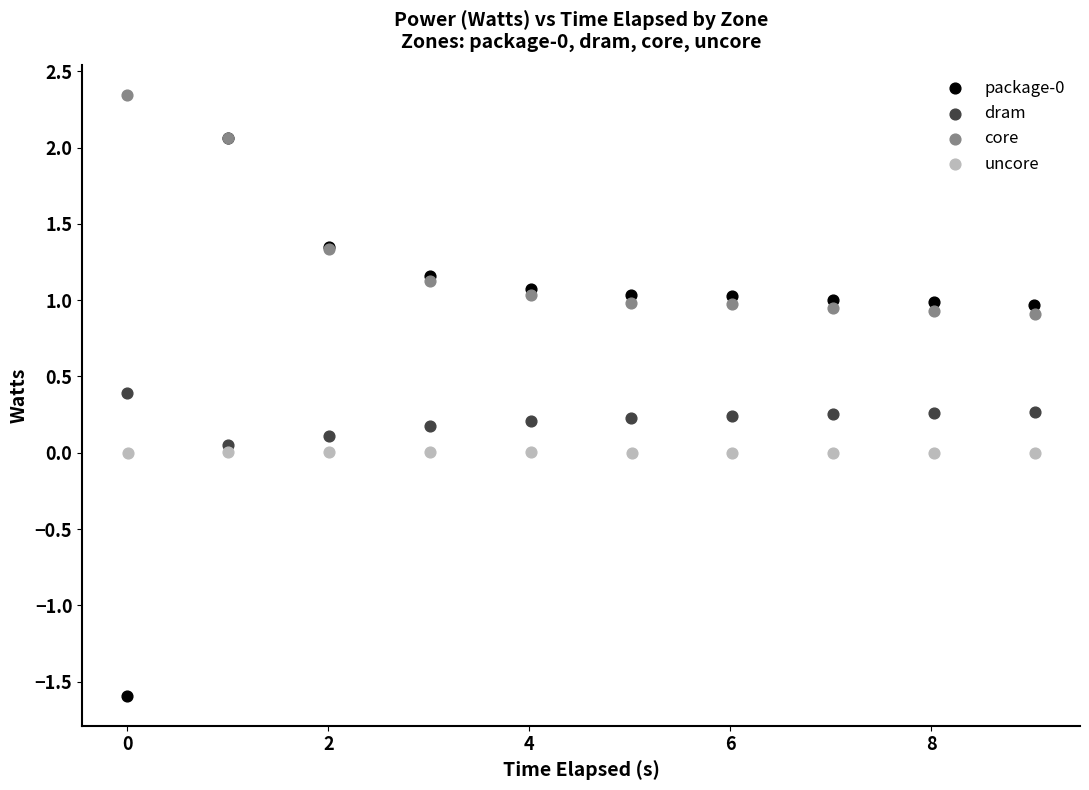

Which series reaches the maximum Y coordinate?

core